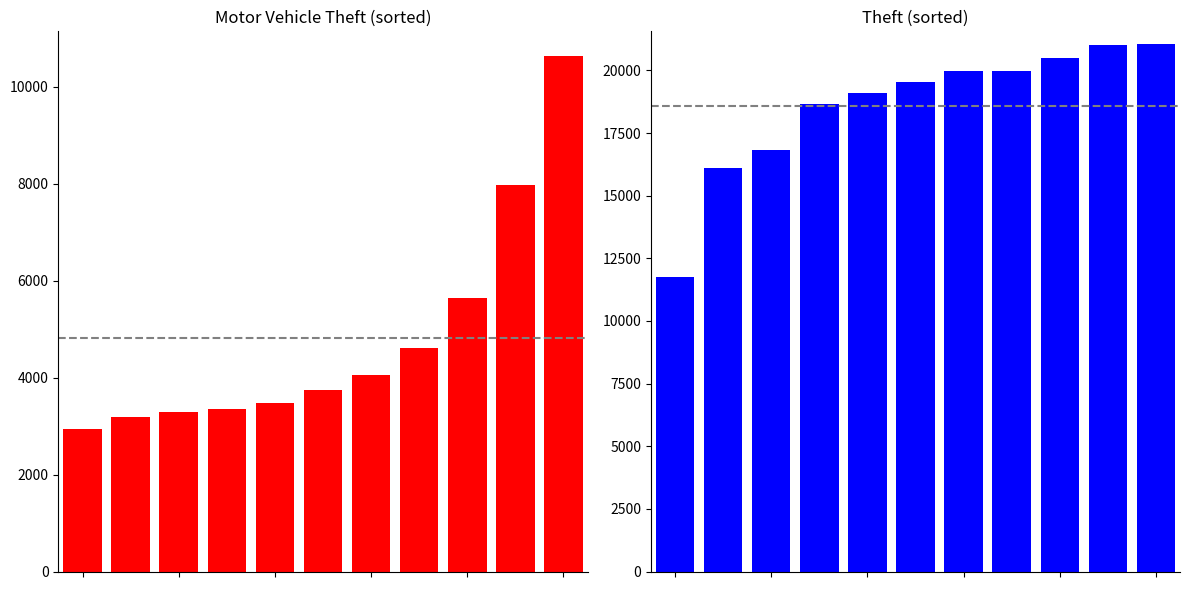

Reading left to right, what are all the values shown in this chart?

Motor Vehicle Theft: 0=2930	1=3192	2=3288	3=3354	4=3478	5=3735	6=4060	7=4605	8=5631	9=7976	10=10641
Theft: 0=11765	1=16123	2=16818	3=18676	4=19106	5=19545	6=19978	7=19980	8=20488	9=21027	10=21061